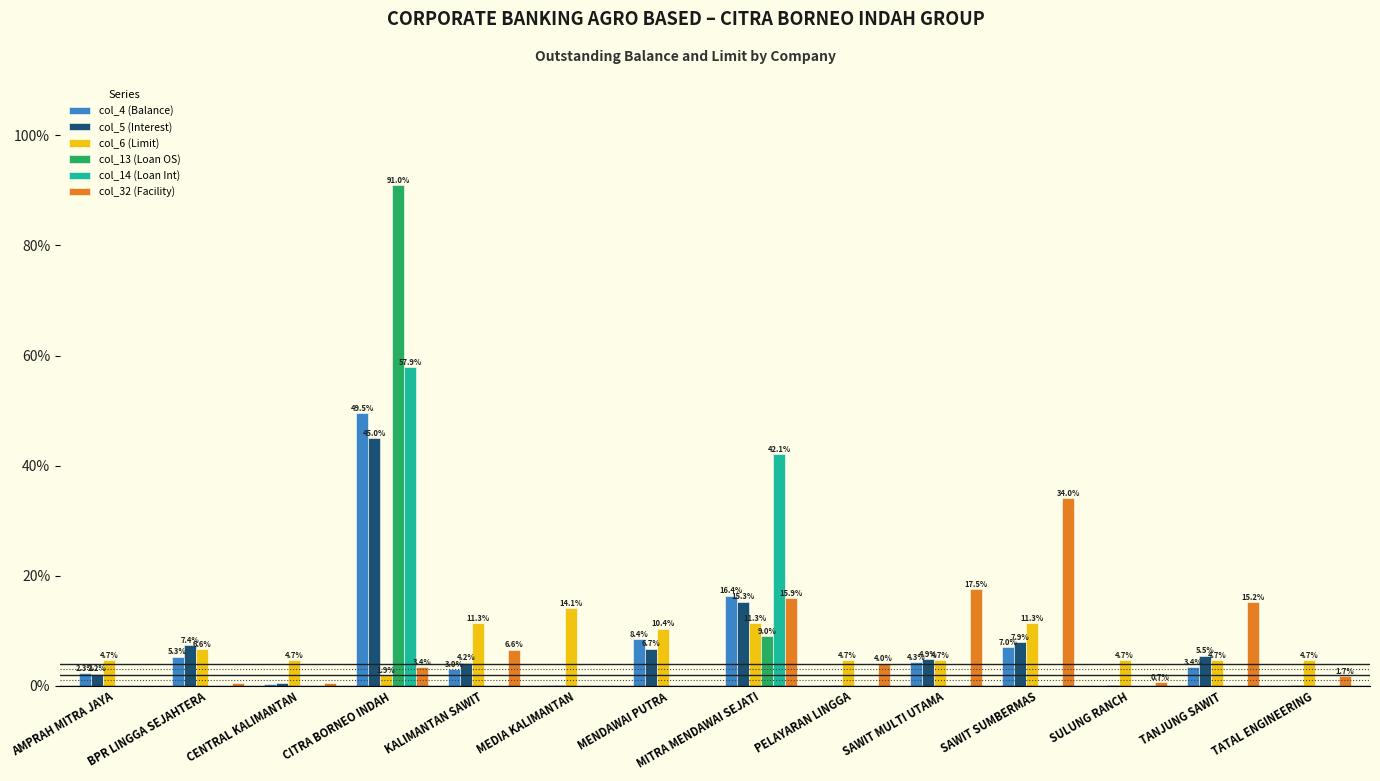

What is the spread (max minus min) of values at SULUNG RANCH?

4.7